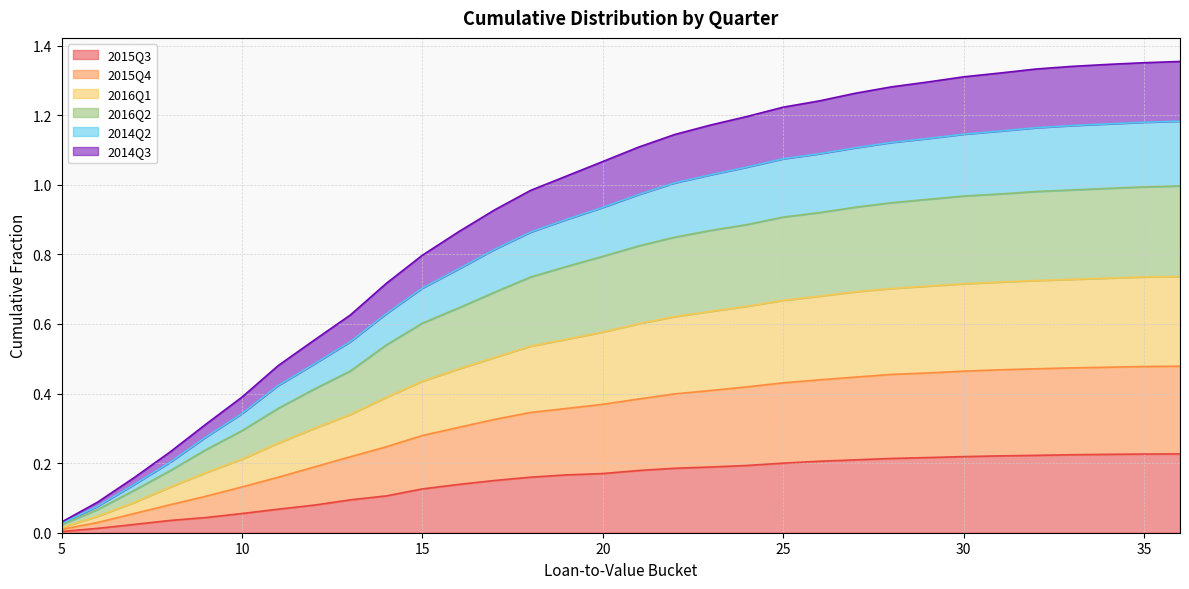

True or false: 2015Q3 has more than 1 interior local peaks.

False